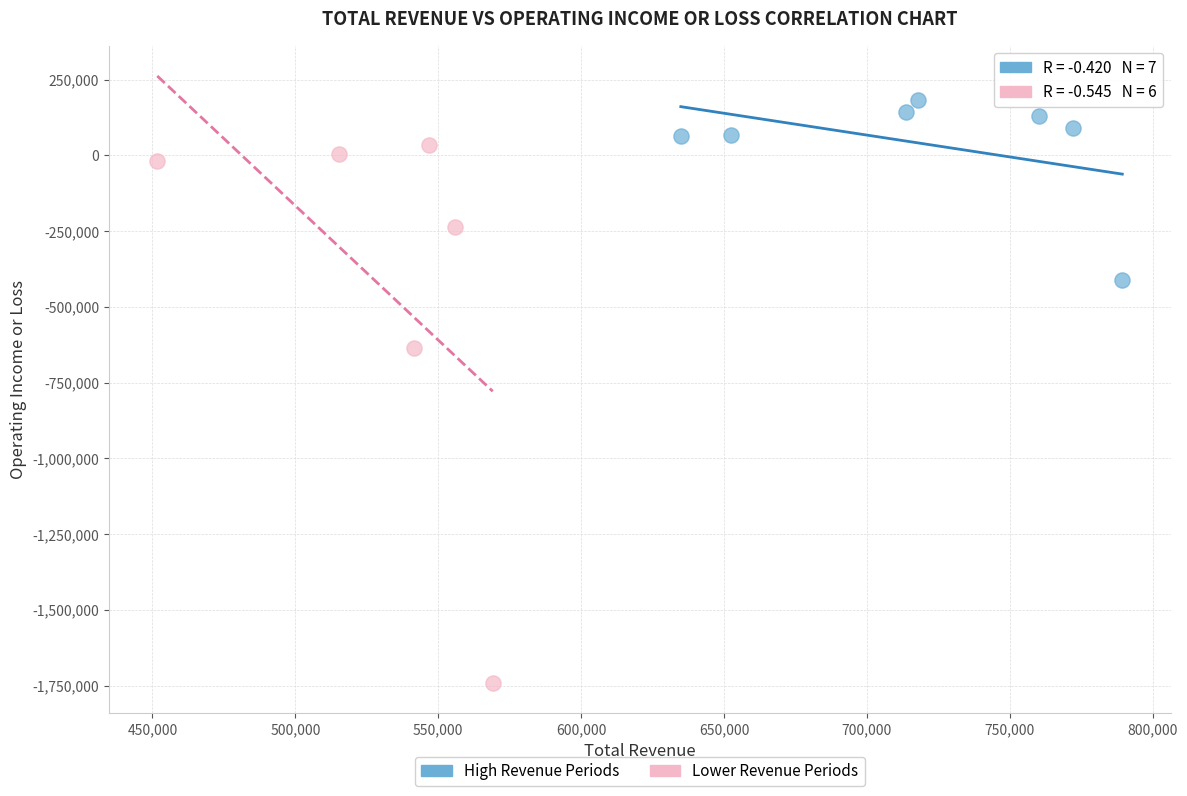

Which series contains the highest Y value?

High Revenue Periods